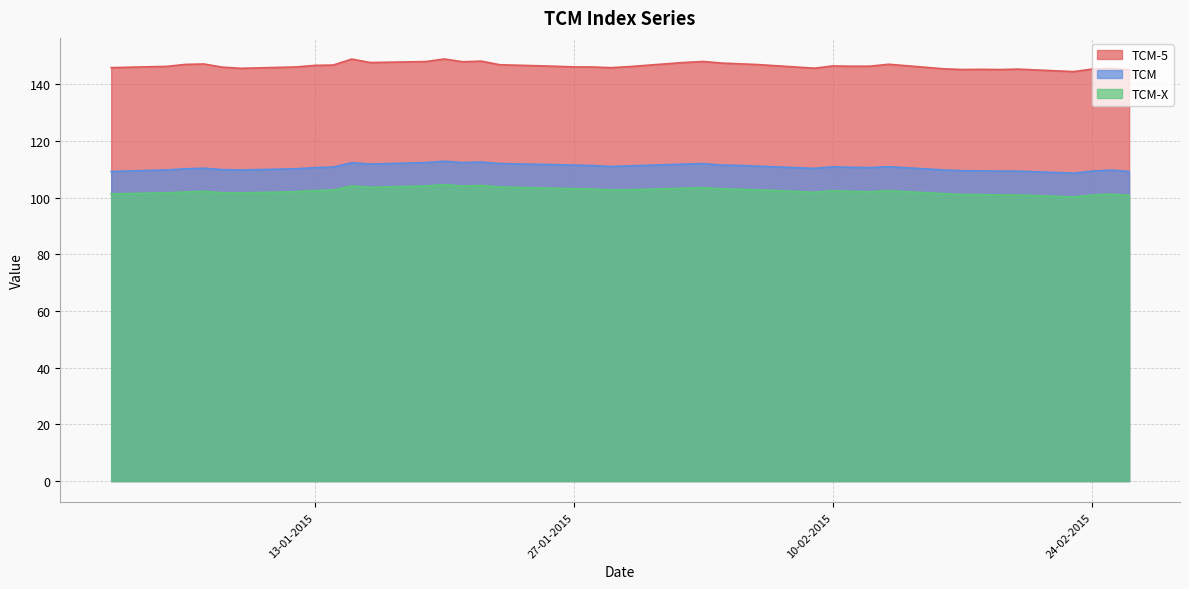

What is the sum of all TCM-X values?

4095.9